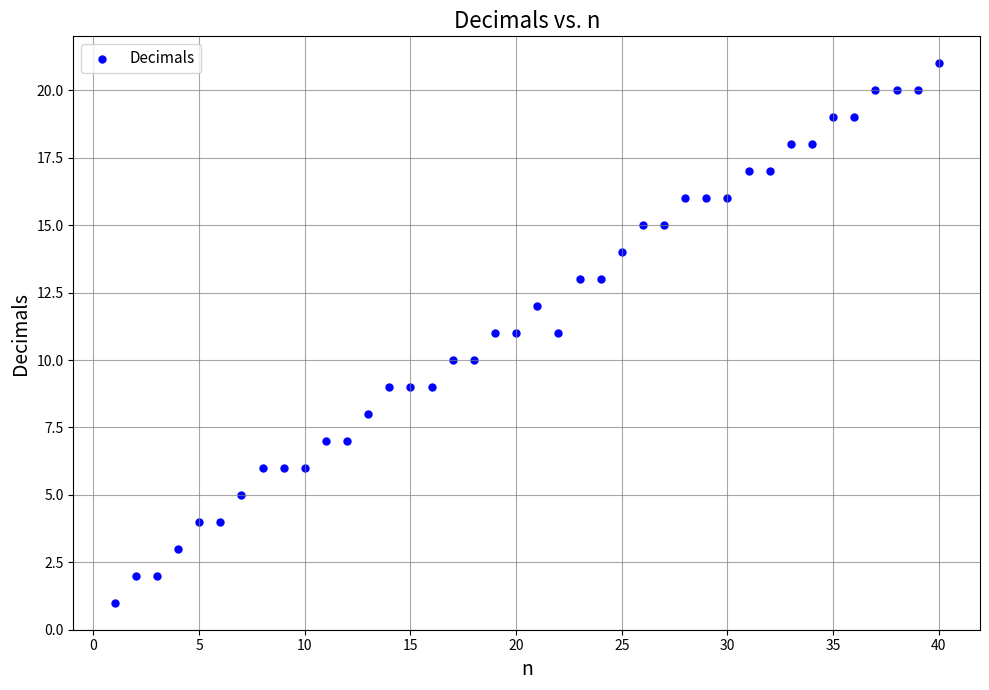

What is the range of X values (max minus min)?

39